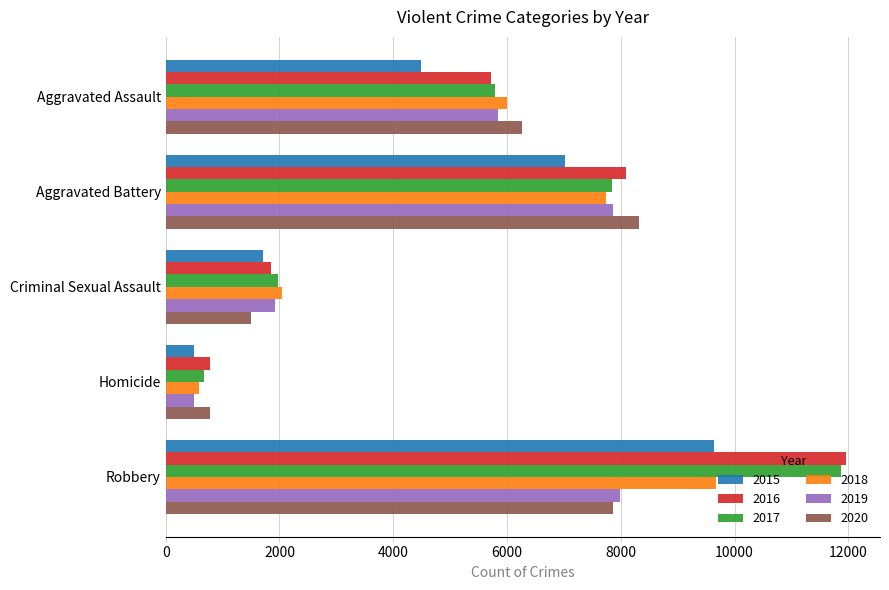

What is the minimum value shown in the chart?

496